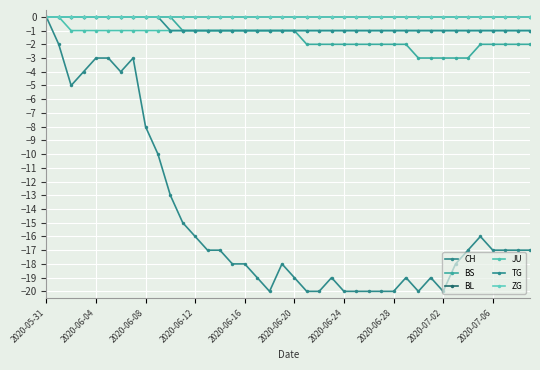

Reading right to left, extract all data points from this chart.

CH: -17	-17	-17	-17	-16	-17	-18	-20	-19	-20	-19	-20	-20	-20	-20	-20	-19	-20	-20	-19	-18	-20	-19	-18	-18	-17	-17	-16	-15	-13	-10	-8	-3	-4	-3	-3	-4	-5	-2	0
BS: -2	-2	-2	-2	-2	-3	-3	-3	-3	-3	-2	-2	-2	-2	-2	-2	-2	-2	-2	-1	-1	-1	-1	-1	-1	-1	-1	-1	-1	0	0	0	0	0	0	0	0	0	0	0
BL: 0	0	0	0	0	0	0	0	0	0	0	0	0	0	0	0	0	0	0	0	0	0	0	0	0	0	0	0	0	0	0	0	0	0	0	0	0	0	0	0
JU: -1	-1	-1	-1	-1	-1	-1	-1	-1	-1	-1	-1	-1	-1	-1	-1	-1	-1	-1	-1	-1	-1	-1	-1	-1	-1	-1	-1	-1	-1	-1	-1	-1	-1	-1	-1	-1	-1	0	0
TG: -1	-1	-1	-1	-1	-1	-1	-1	-1	-1	-1	-1	-1	-1	-1	-1	-1	-1	-1	-1	-1	-1	-1	-1	-1	-1	-1	-1	-1	-1	0	0	0	0	0	0	0	0	0	0
ZG: 0	0	0	0	0	0	0	0	0	0	0	0	0	0	0	0	0	0	0	0	0	0	0	0	0	0	0	0	0	0	0	0	0	0	0	0	0	0	0	0